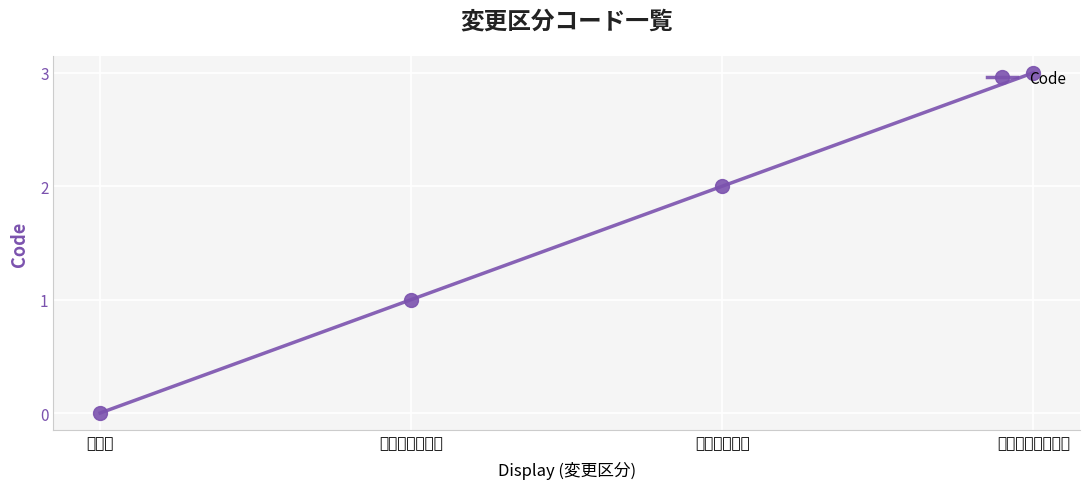

What is the difference between the maximum and second lowest values?

2